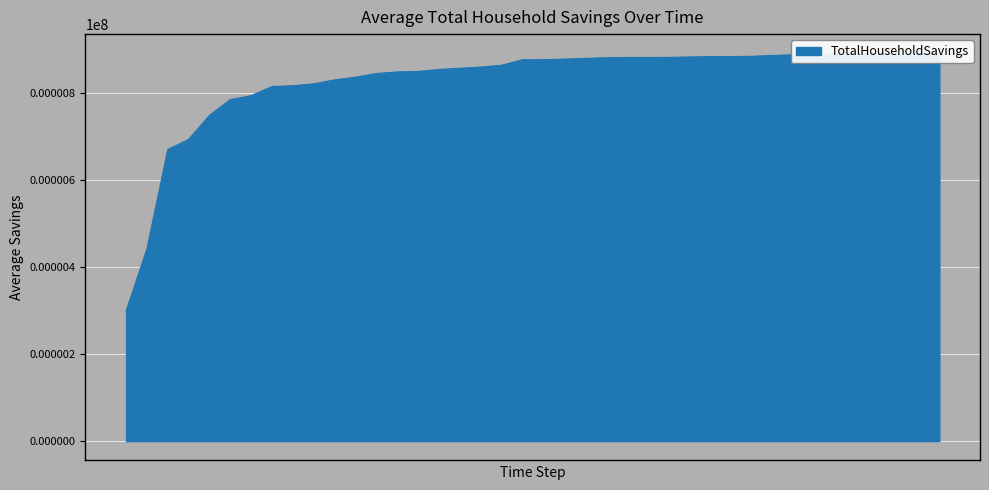

What is the change in value from 53 to 68?

+4.7